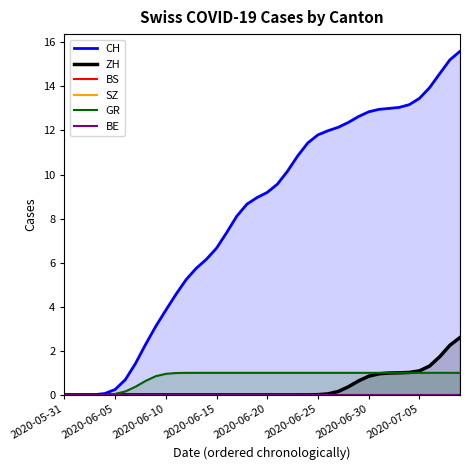

What is the average value of the GR series?

0.8